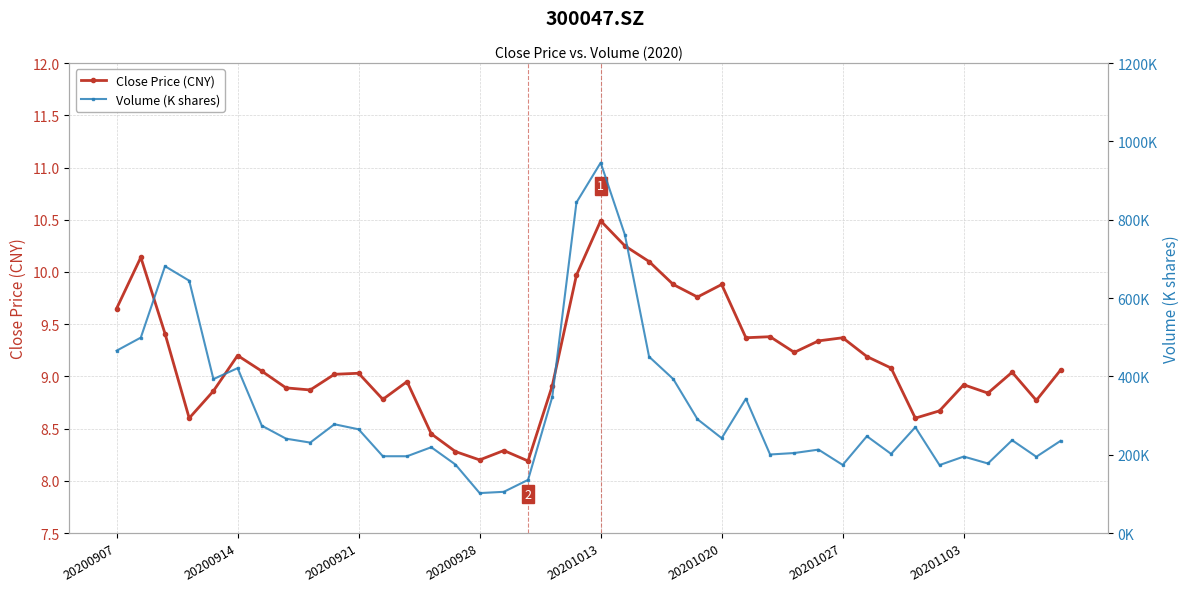

List the series in order of their overall mean, lowest first.

Close Price (CNY), Volume (K shares)